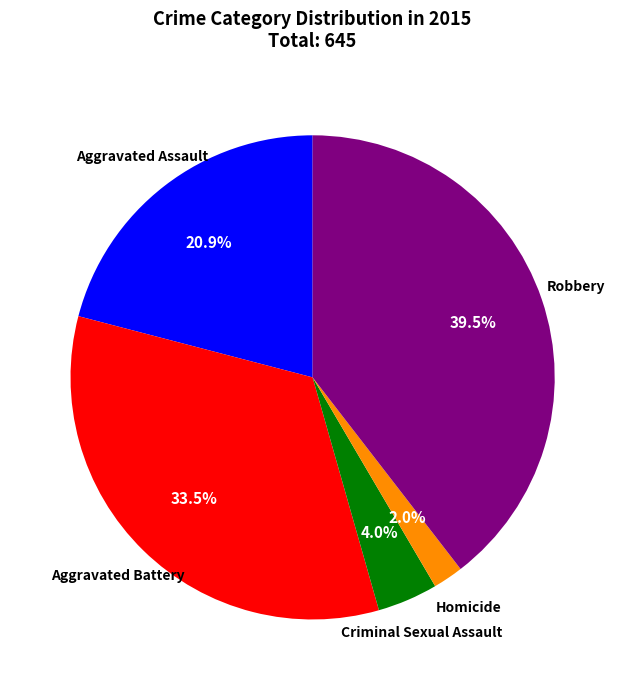

Between Robbery and Criminal Sexual Assault, which is larger?

Robbery